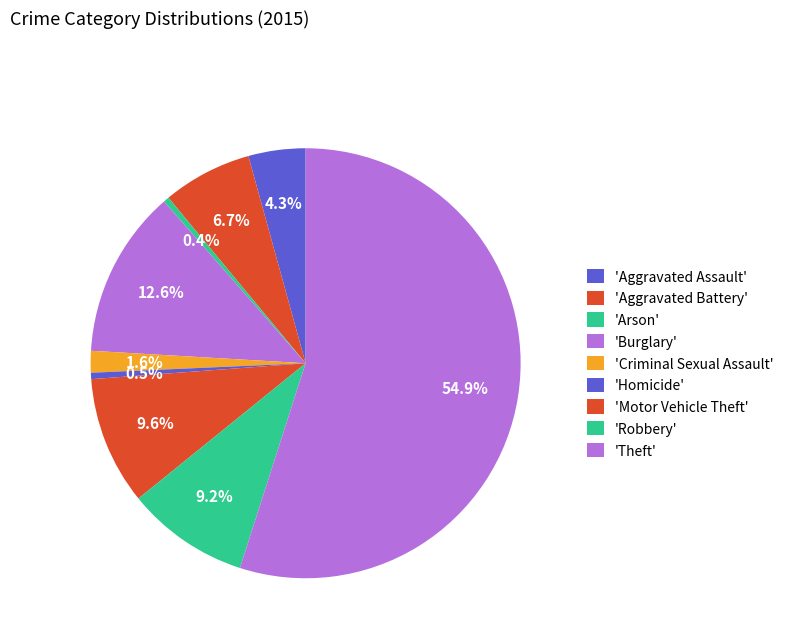

Rank the categories by value from lowest to highest.

Arson, Homicide, Criminal Sexual Assault, Aggravated Assault, Aggravated Battery, Robbery, Motor Vehicle Theft, Burglary, Theft